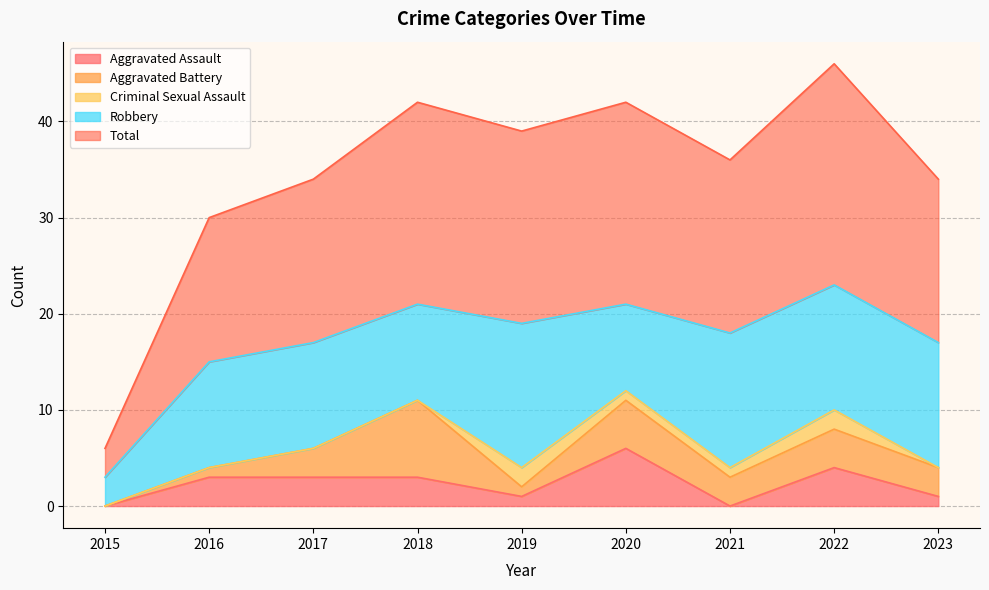

At which category does Aggravated Assault reach its first local valley?

2019